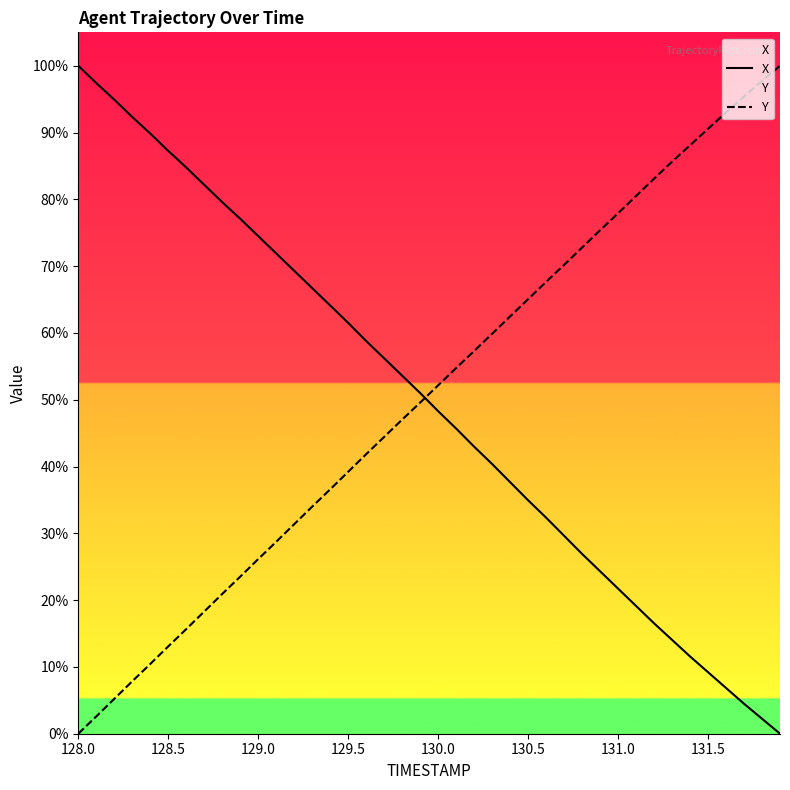

Does the chart display data point markers on the line(s)?

No